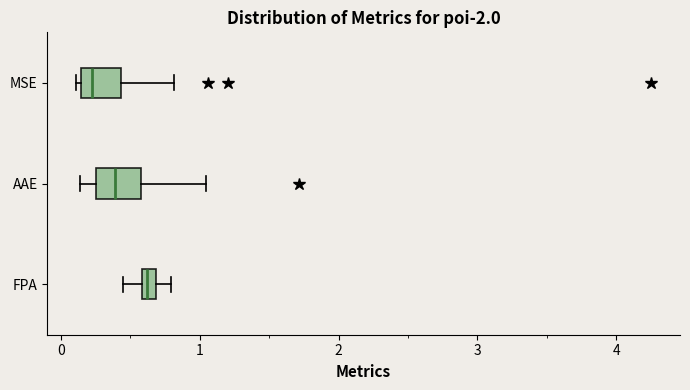

Where is the left edge of the box for FPA on the x-axis? The values are not printed on the chart, so give them approximately, as read against the axis.

0.6